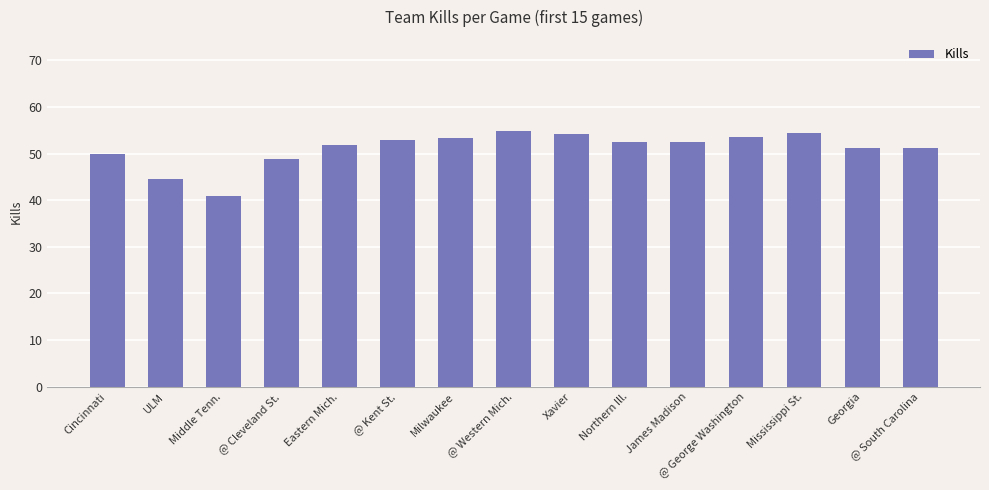

What is the value of the 5th bar from the left?

51.8